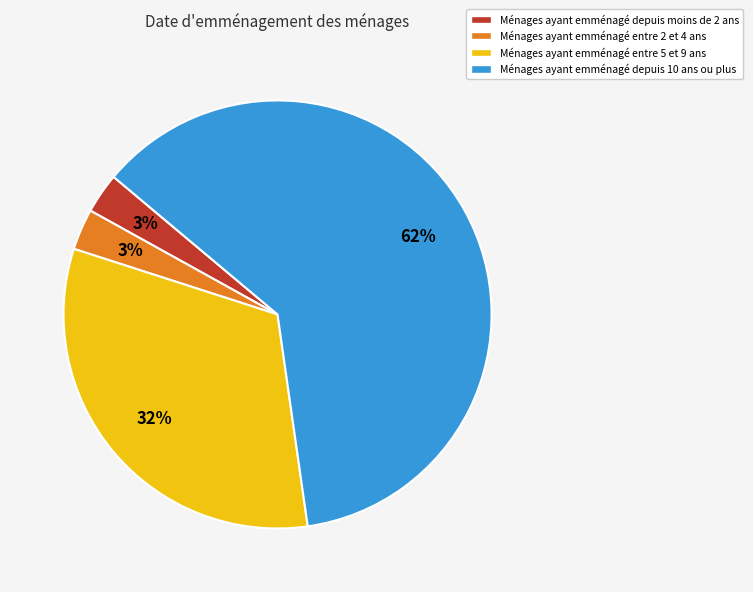

Do Ménages ayant emménagé depuis 10 ans ou plus and Ménages ayant emménagé entre 5 et 9 ans together represent more than half of the pie?

Yes